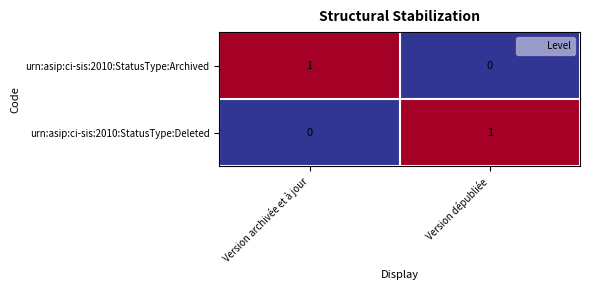

Is the value of urn:asip:ci-sis:2010:StatusType:Deleted at Version archivée et à jour greater than the value of urn:asip:ci-sis:2010:StatusType:Archived at Version archivée et à jour?

No